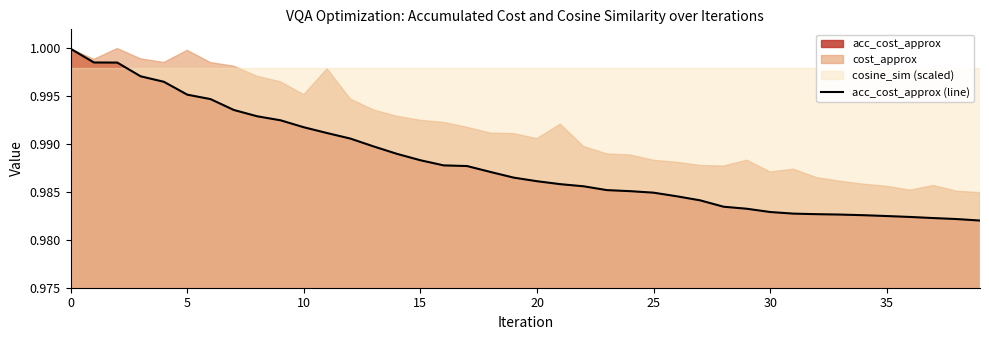

What is the sum of the values at 16 and 39?

2.0